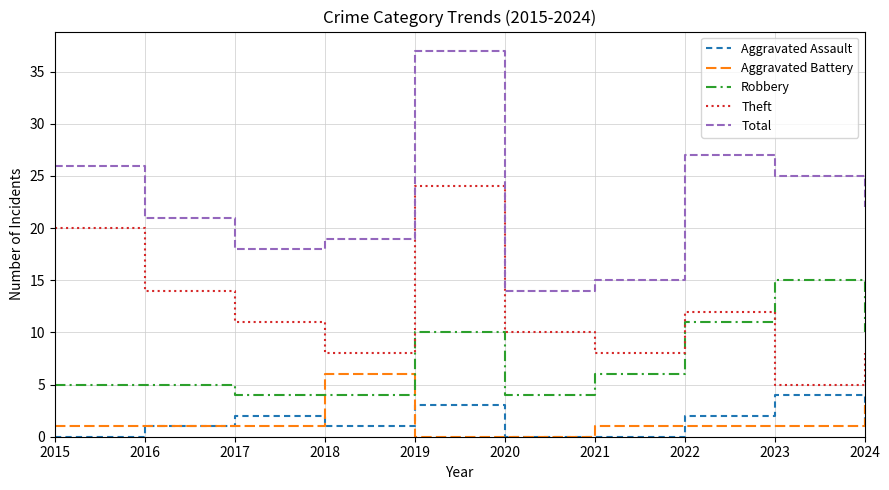

What is the spread (max minus min) of values at 2016?

20